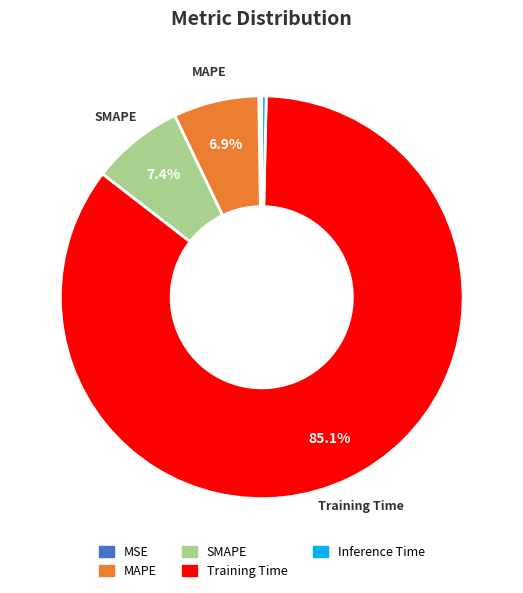

What portion of the pie excludes Training Time?

14.9%